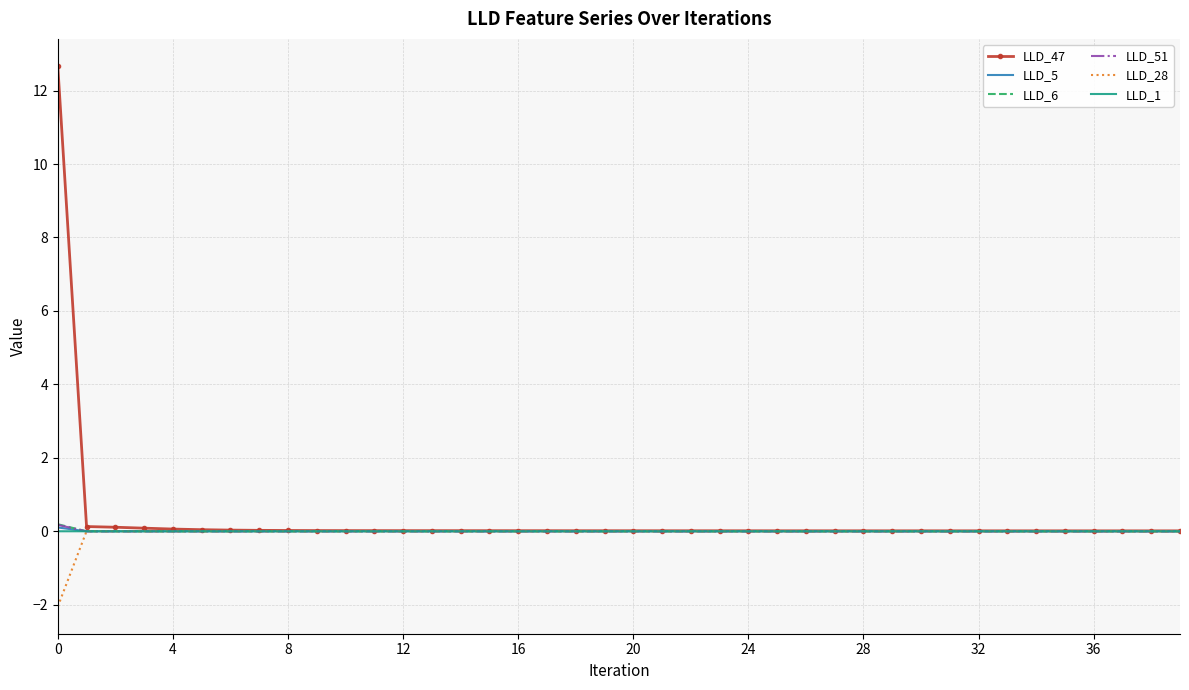

Which series has the widest spread of values?

LLD_47